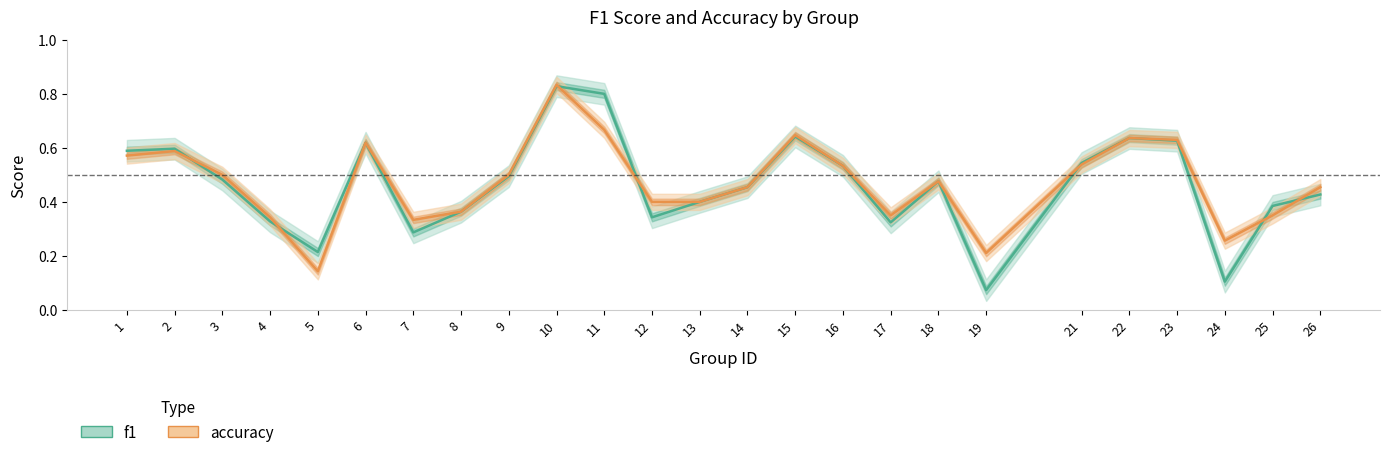

Reading right to left, extract all data points from this chart.

f1: 26=0.4	25=0.4	24=0.1	23=0.6	22=0.6	21=0.5	19=0.1	18=0.5	17=0.3	16=0.5	15=0.6	14=0.5	13=0.4	12=0.3	11=0.8	10=0.8	9=0.5	8=0.4	7=0.3	6=0.6	5=0.2	4=0.3	3=0.5	2=0.6	1=0.6
accuracy: 26=0.5	25=0.3	24=0.3	23=0.6	22=0.6	21=0.5	19=0.2	18=0.5	17=0.3	16=0.5	15=0.6	14=0.5	13=0.4	12=0.4	11=0.7	10=0.8	9=0.5	8=0.4	7=0.3	6=0.6	5=0.1	4=0.3	3=0.5	2=0.6	1=0.6